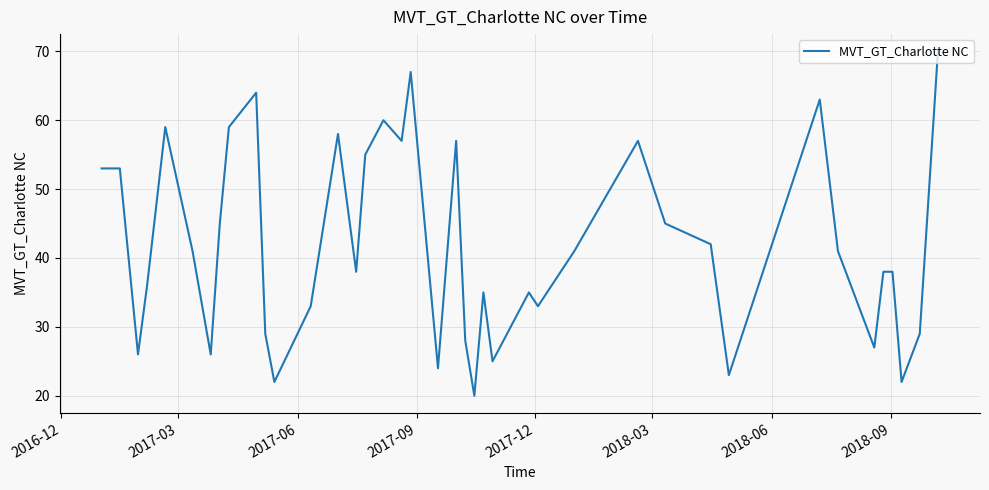

Does the chart have visible grid lines?

Yes